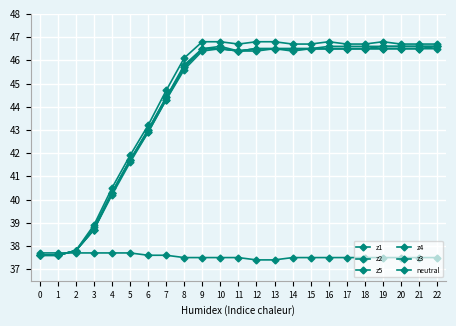

How many lines are shown in the chart?

6